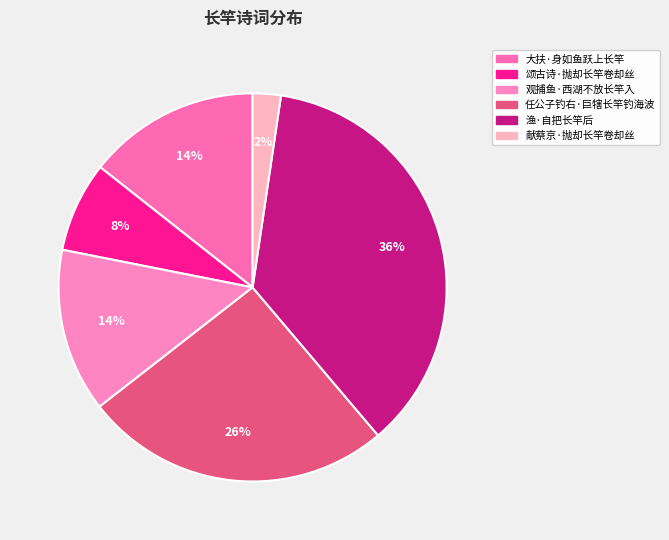

To the nearest percent, what is the difference between the largest and smallest slice percentages?

34%